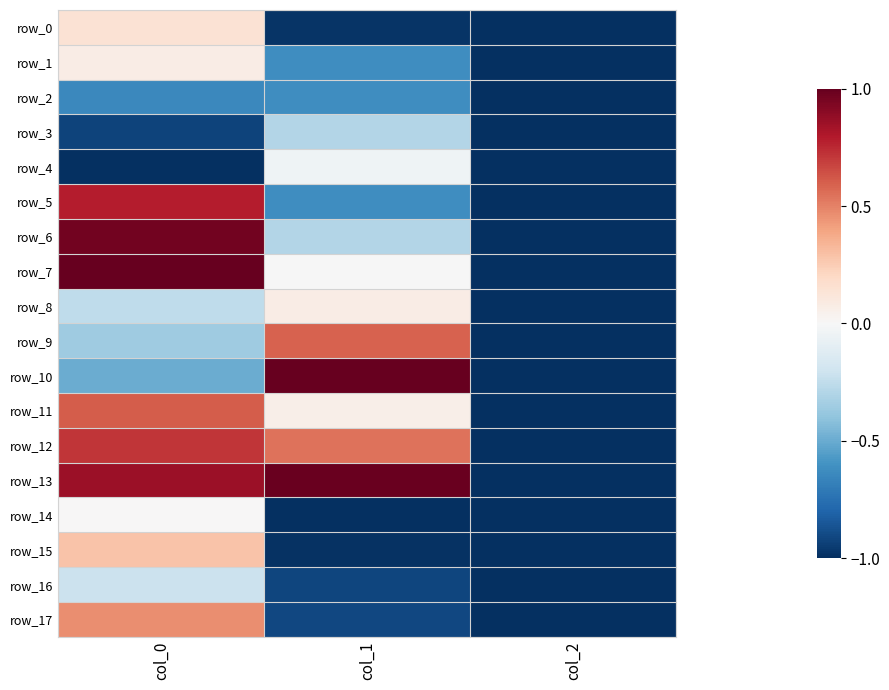

At col_0, list the series in order from smallest to largest.

row_4, row_3, row_2, row_10, row_9, row_8, row_16, row_14, row_1, row_0, row_15, row_17, row_11, row_12, row_5, row_13, row_6, row_7